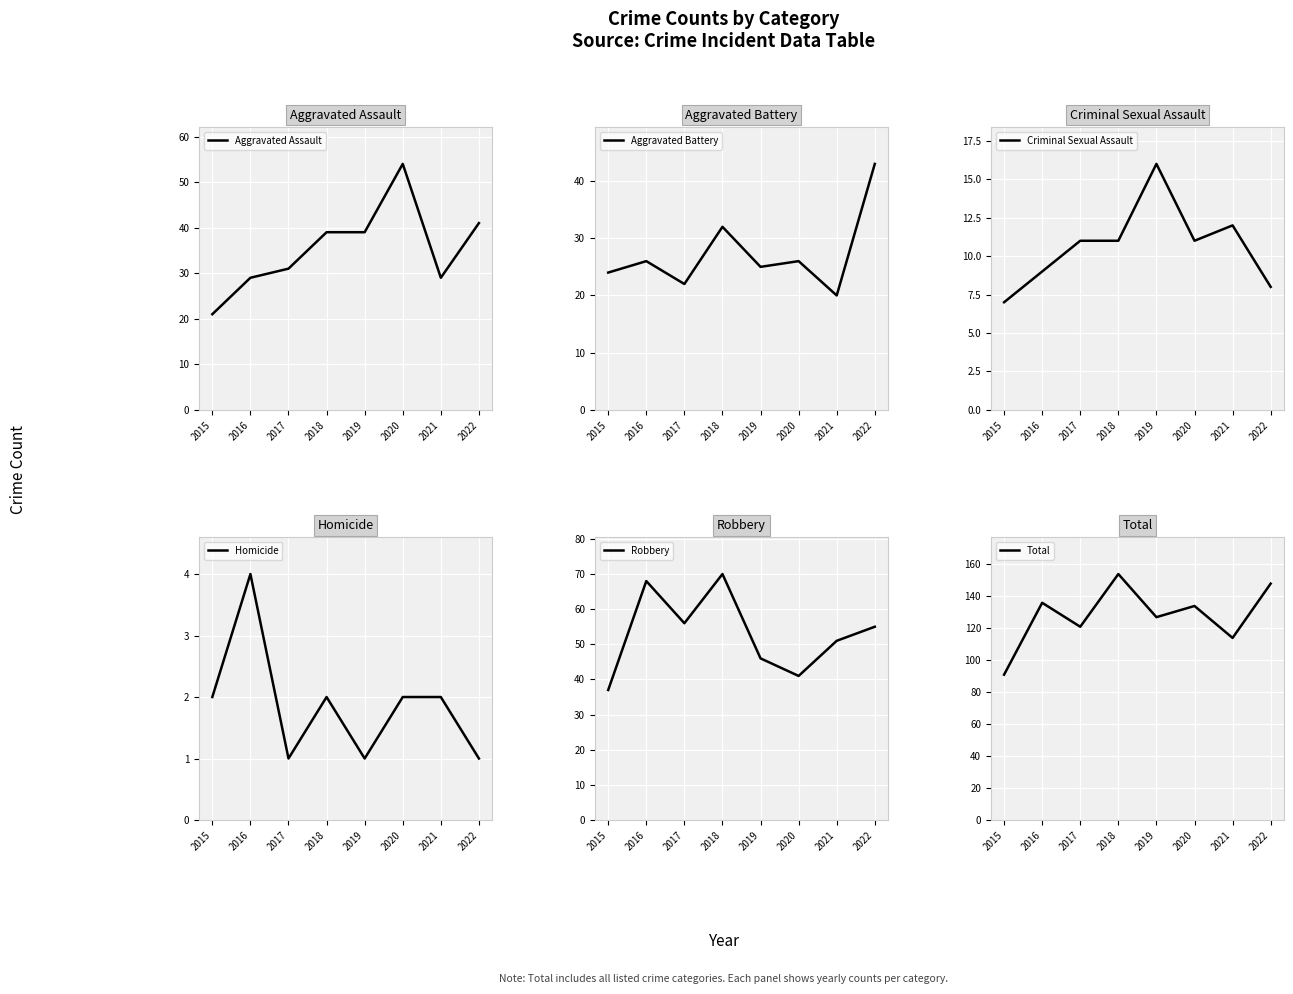

Which series has the largest range (max minus min)?

Total